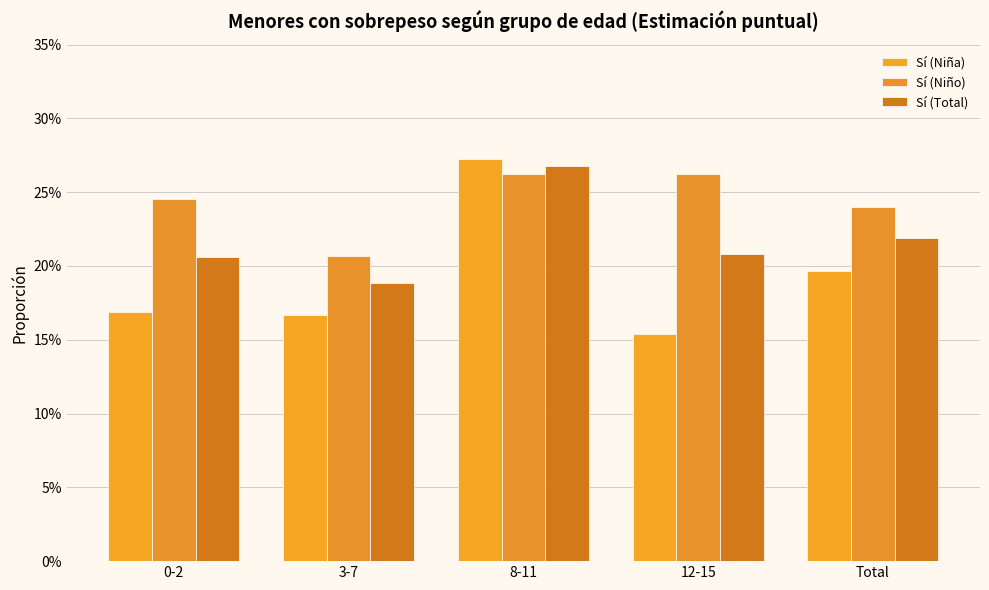

What position from the right is 8-11?

3